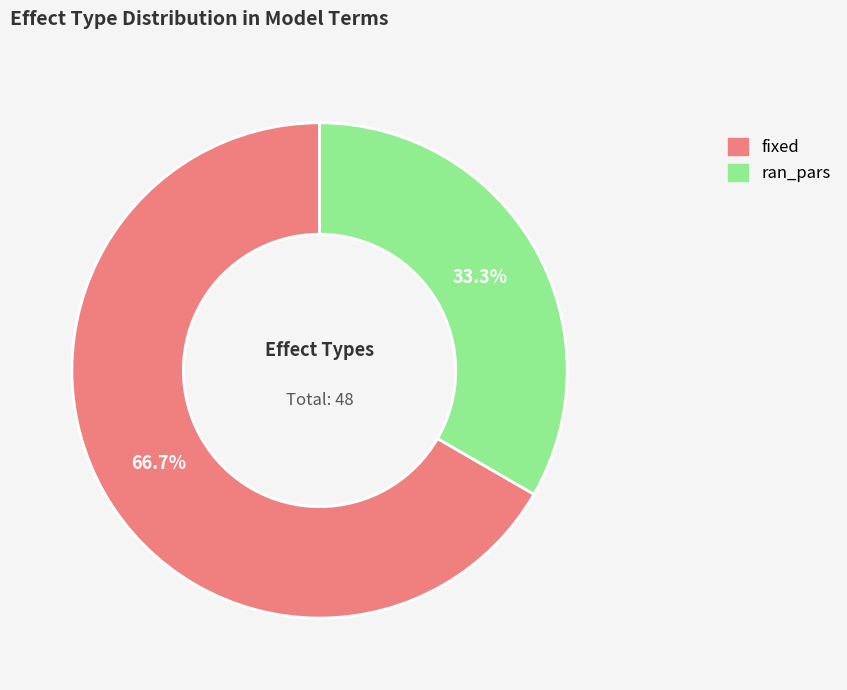

What portion of the pie excludes fixed?

33.3%